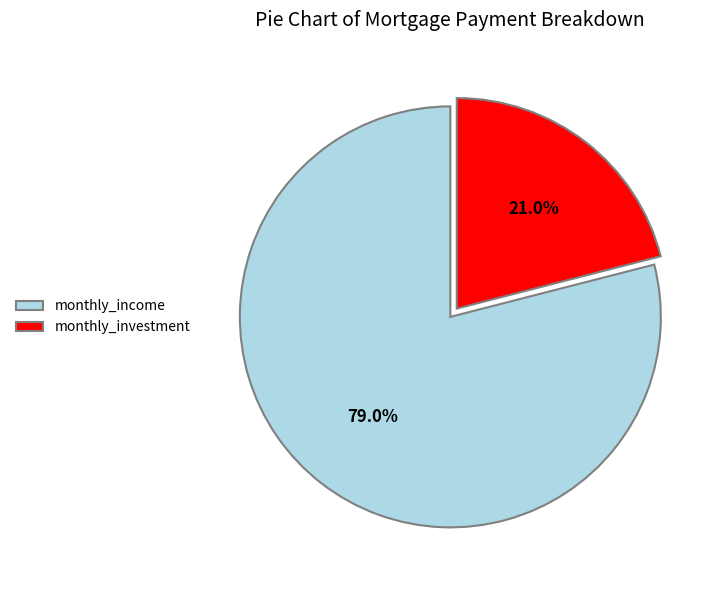

Which category has the smallest portion of the pie?

monthly_investment